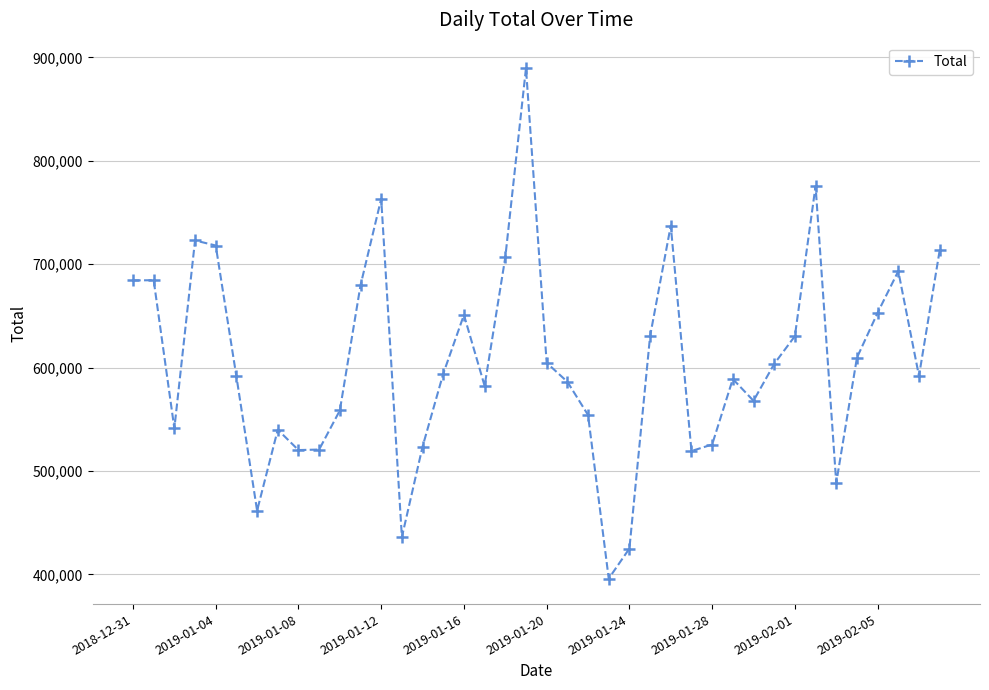

What is the difference between the second highest and minimum values?

379740